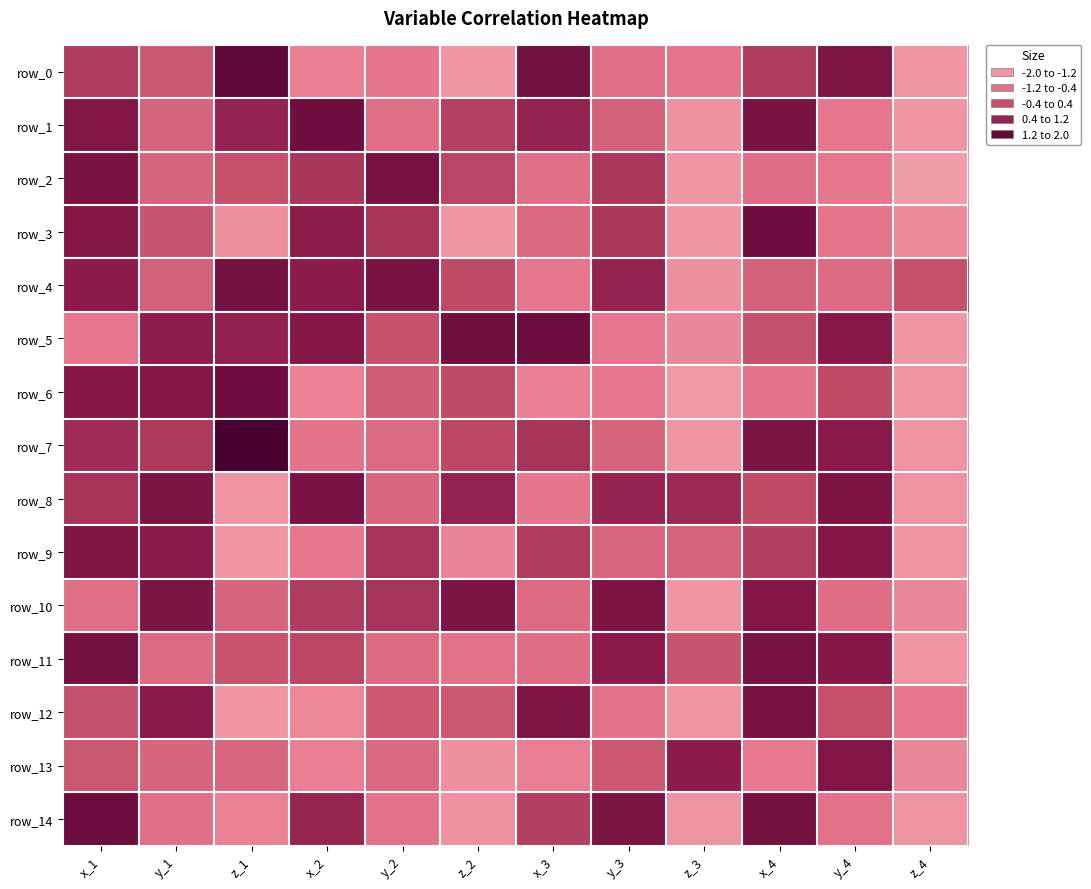

The row_0 series shows 1.2 at y_4. True or false?

True